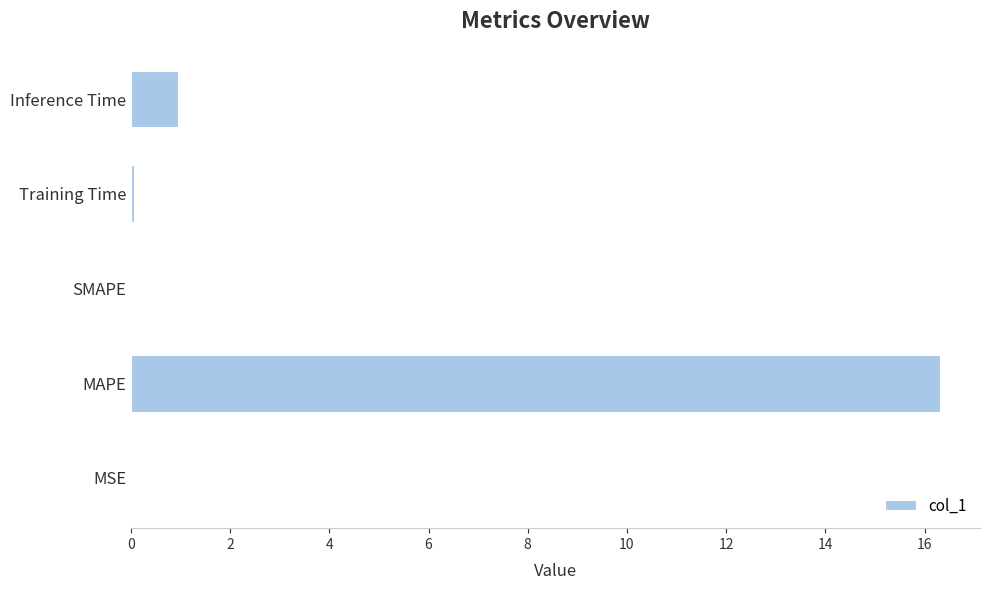

True or false: the data shows 16.3 at MAPE.

True